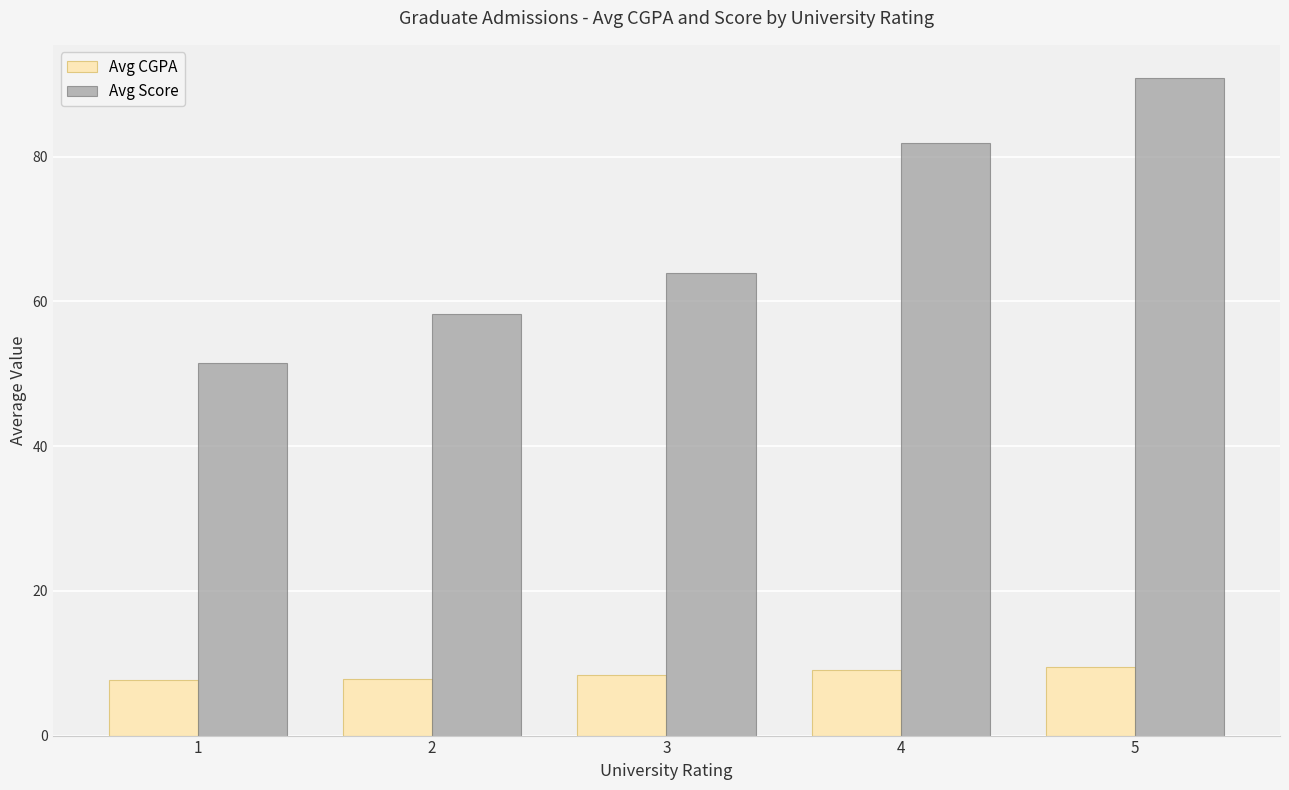

What is the sum of all Avg Score values?

346.4